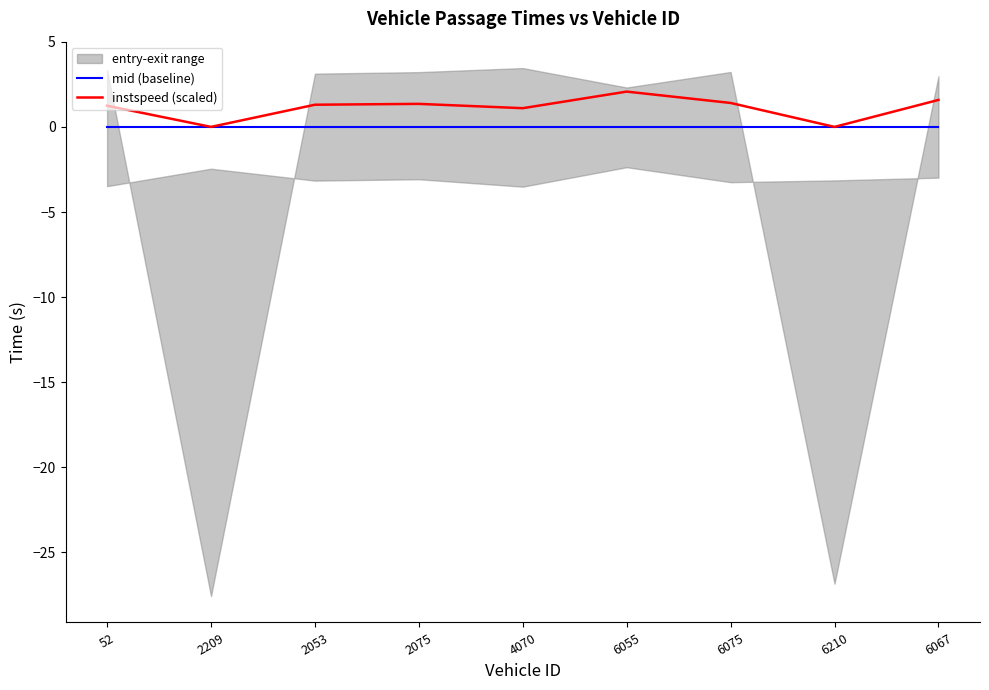

Which series has the widest spread of values?

instspeed (scaled)